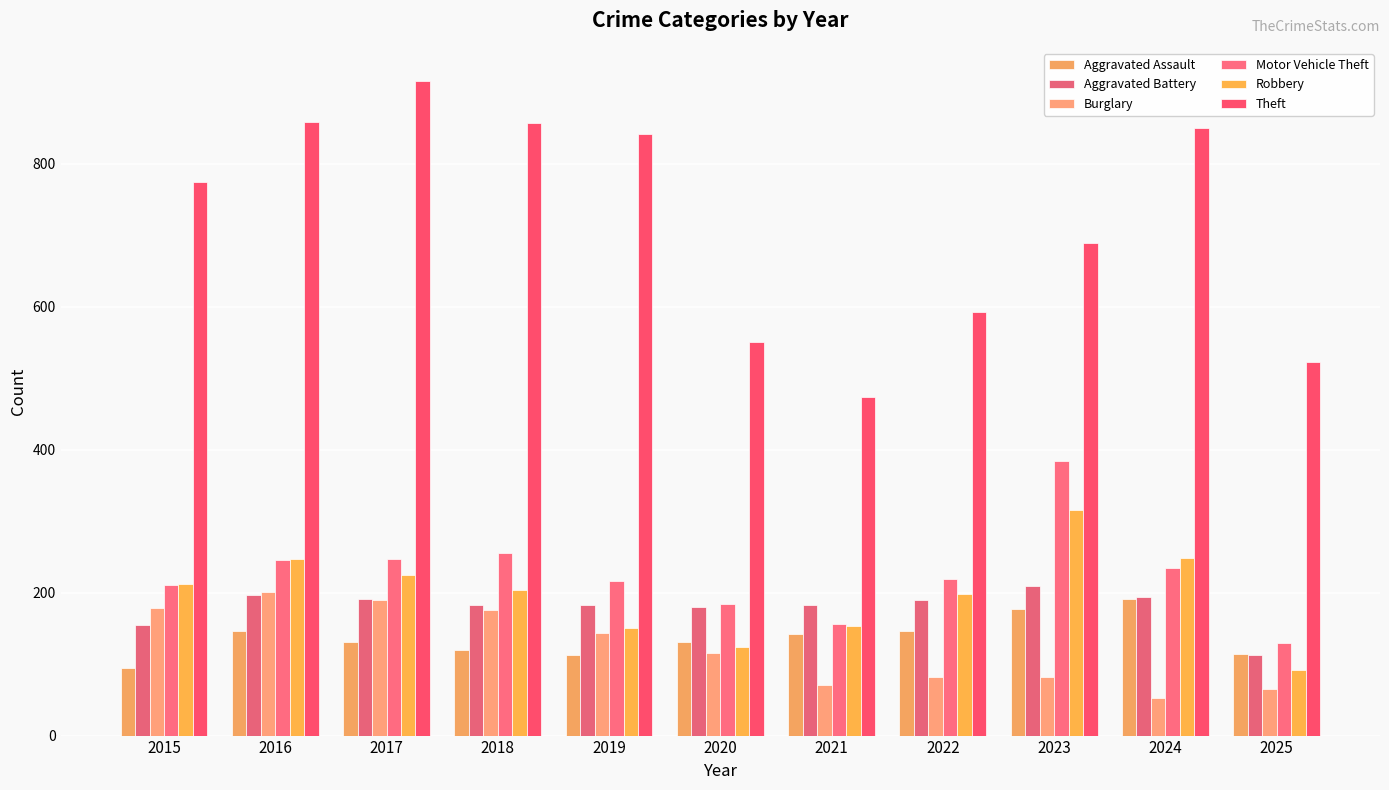

How many data points does each series have?

11